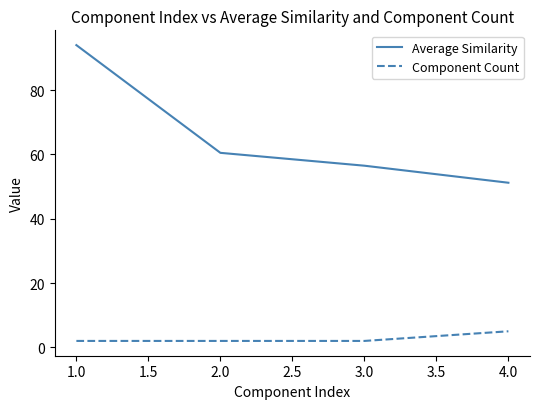

What is the sum of all Component Count values?

11.0